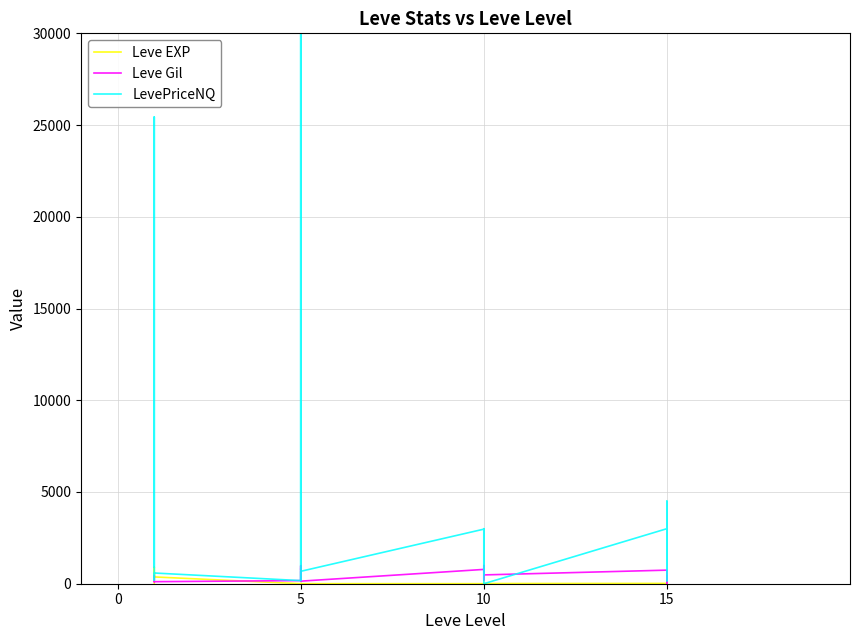

At how many categories does at least one series exceed 156409?

1